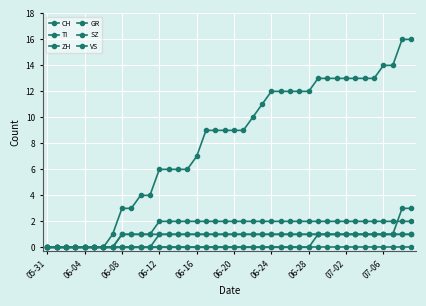

What is the value of the VS point at the 24th from the left?

1